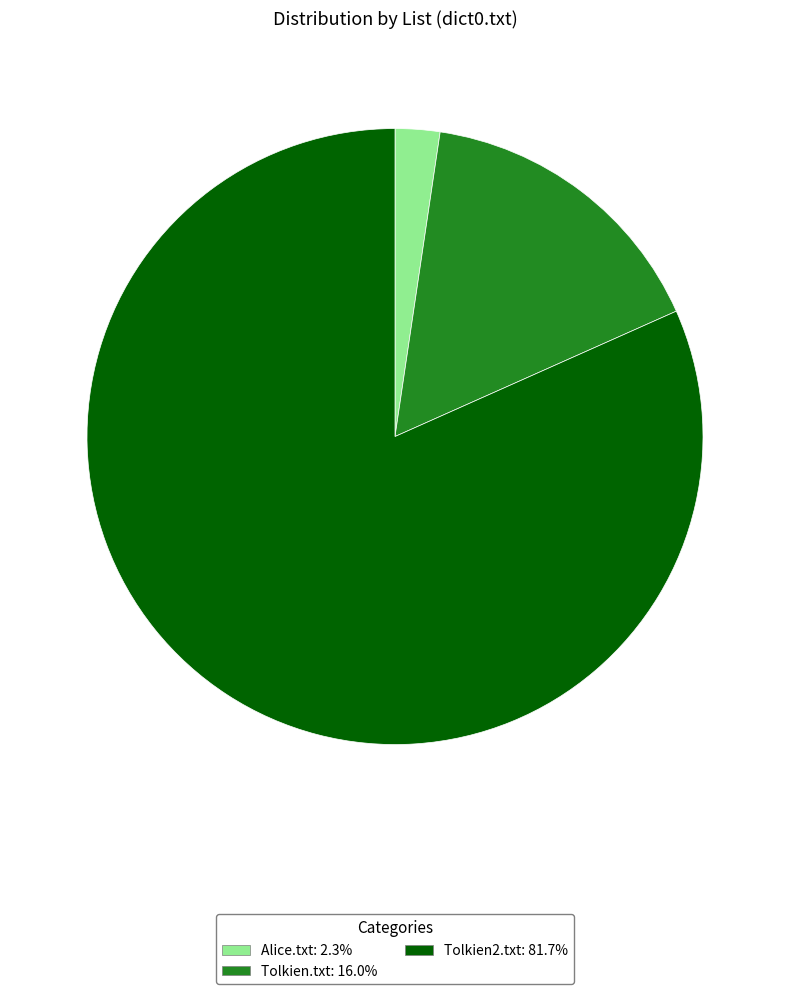

Which has a higher value, Alice.txt or Tolkien.txt?

Tolkien.txt